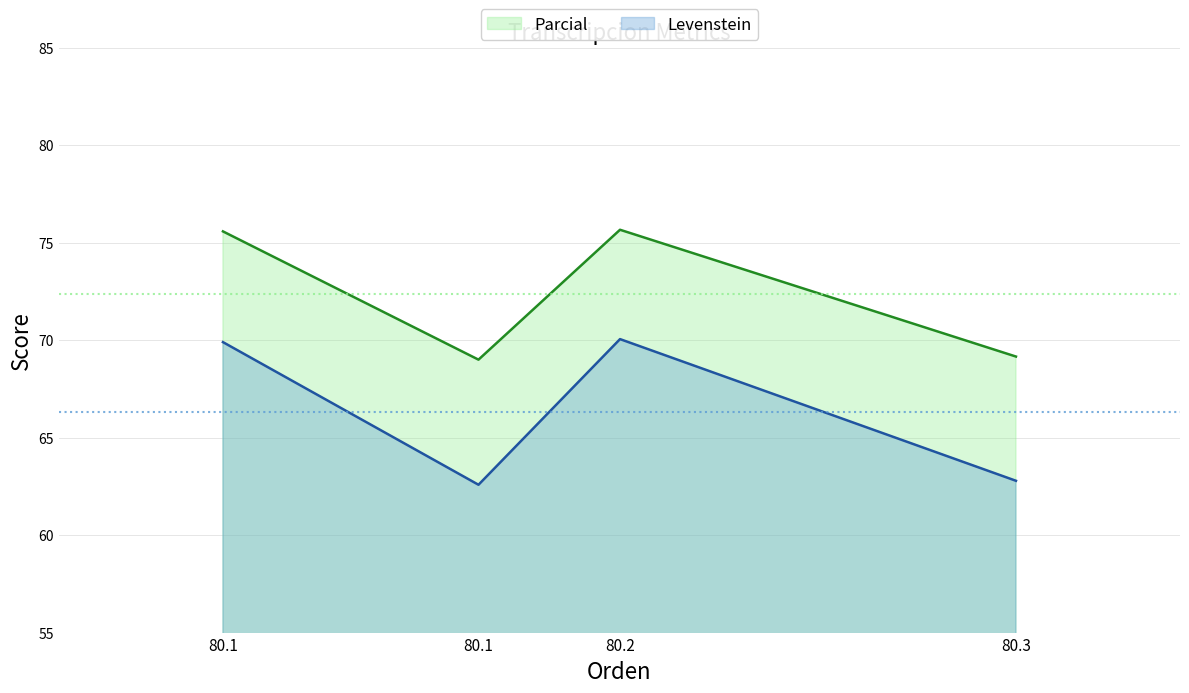

What is the average value of the Parcial series?

72.4